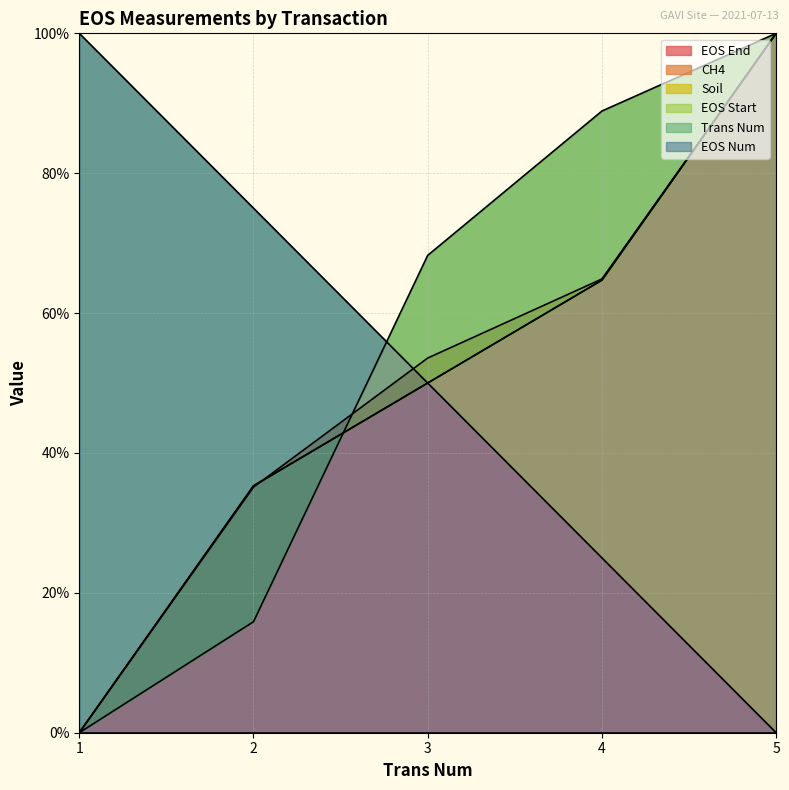

Between 1 and 3, which is larger?

1